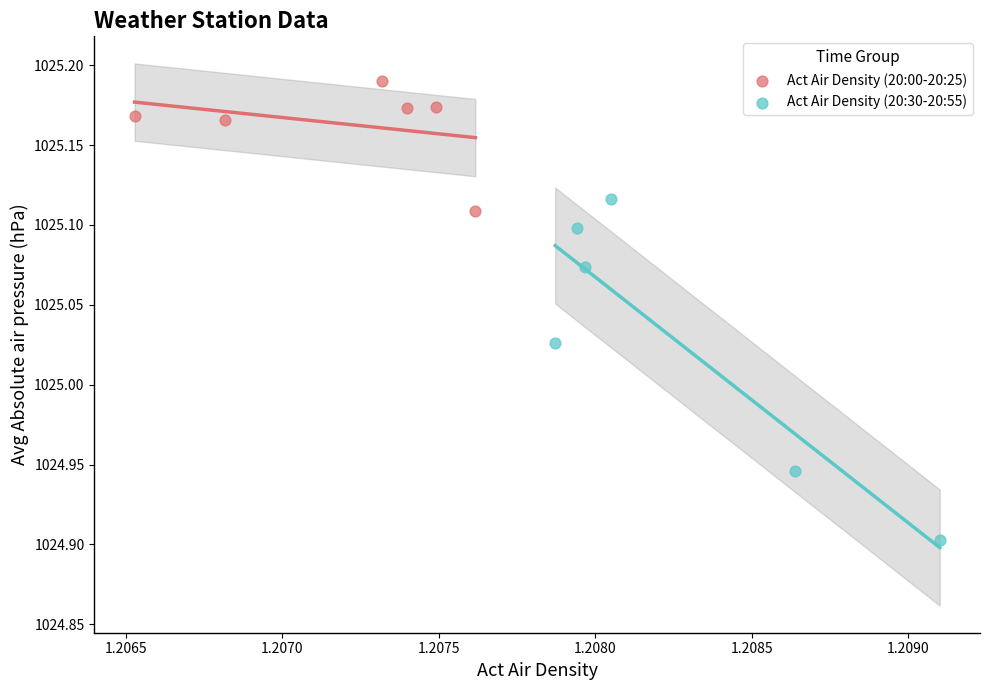

Which series contains the highest Y value?

Act Air Density (20:00-20:25)